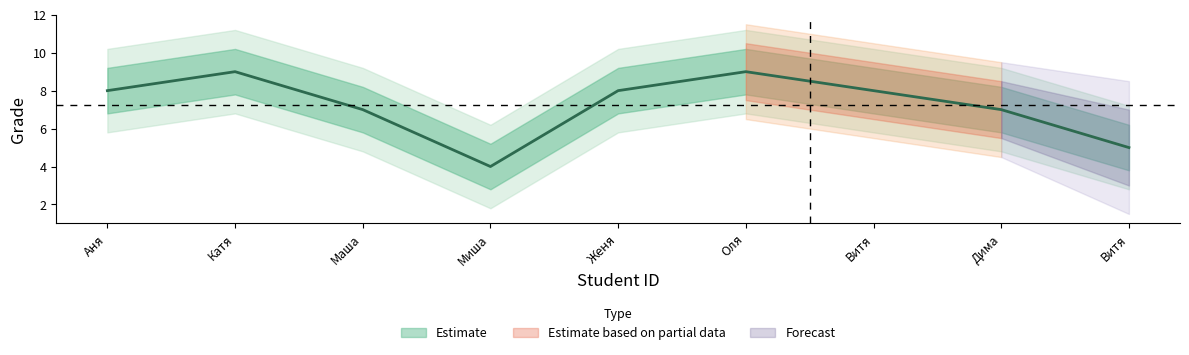

What is the average value?

7